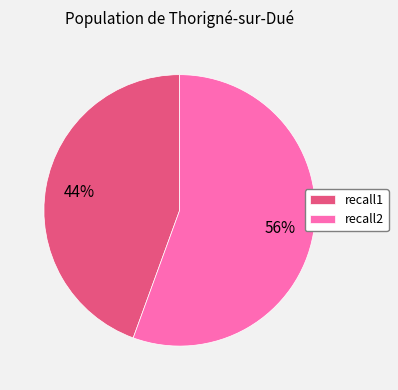

Approximately how many times larger is the value at recall1 compared to recall2?

0.8